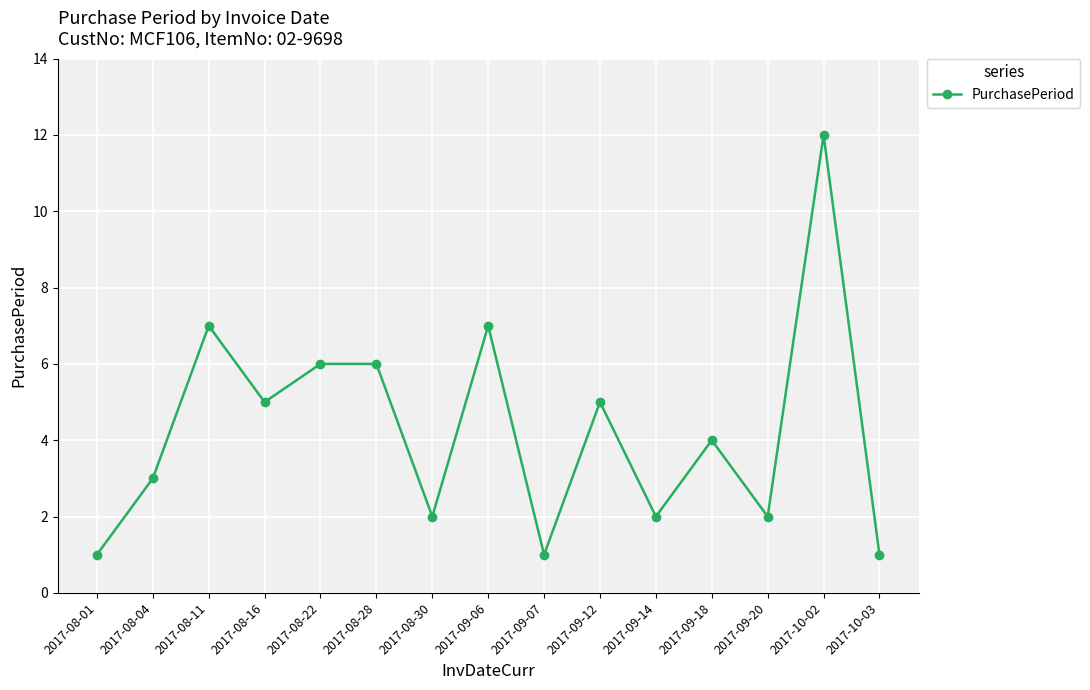

Where does the data first go above 4?

2017-08-11